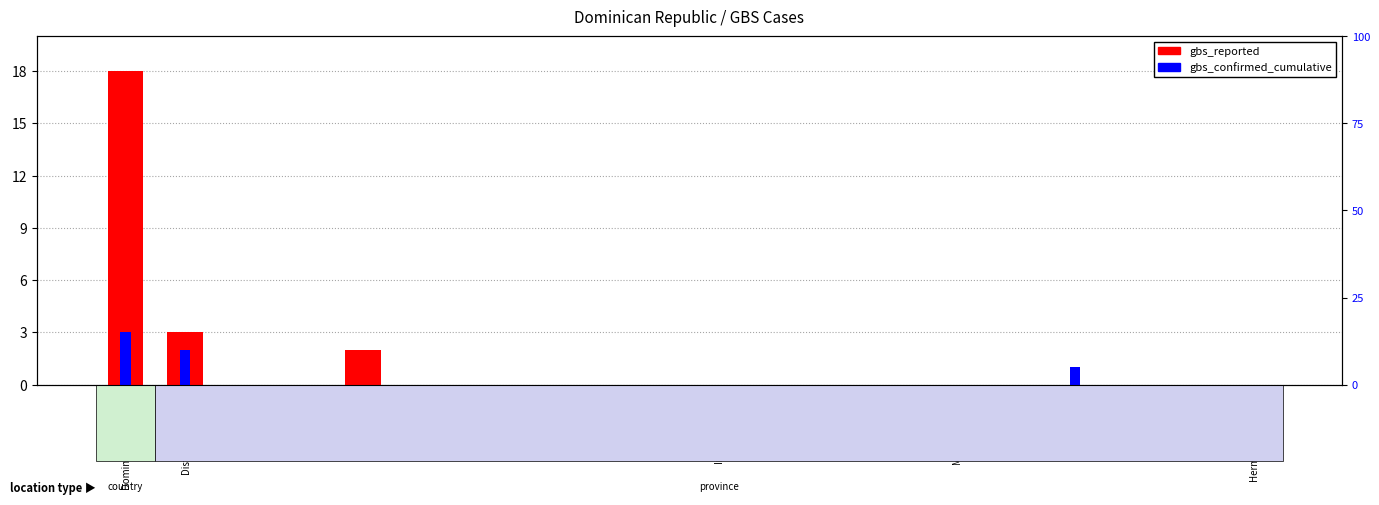

Which category has the highest value across all series?

Dominican_Republic